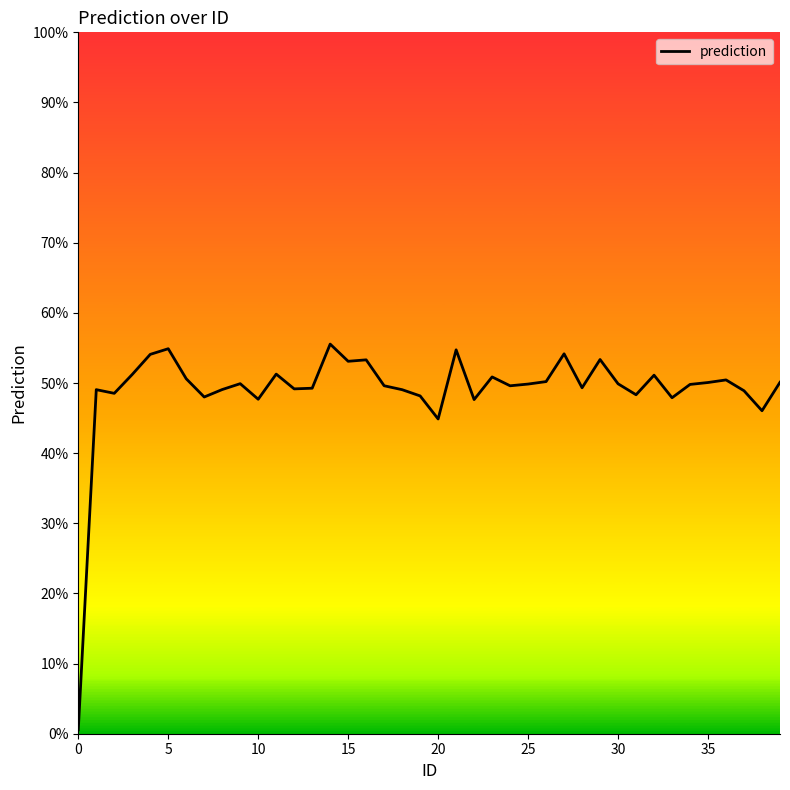

How many categories are shown in the chart?

40